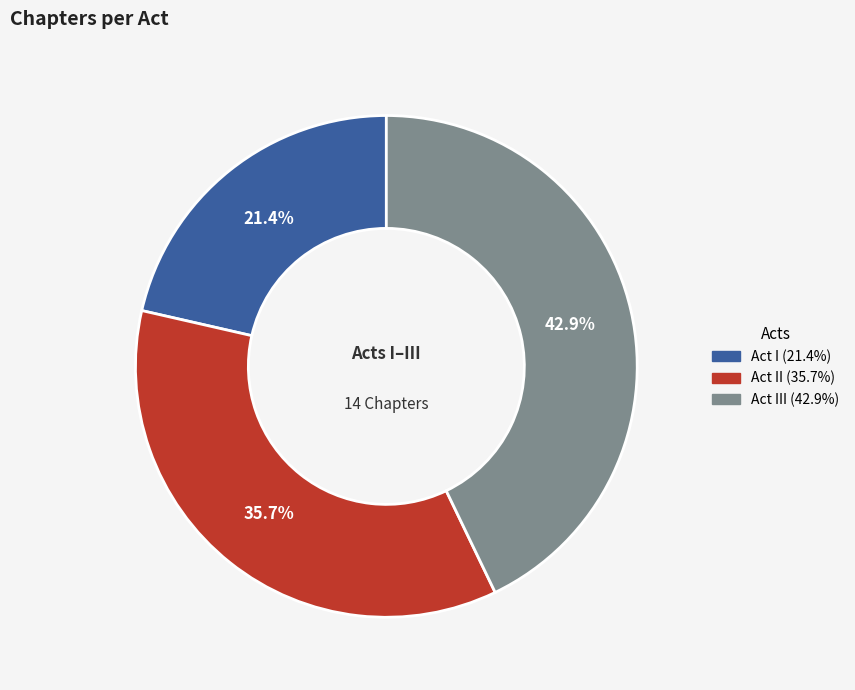

Is there any slice that represents more than half of the pie?

No